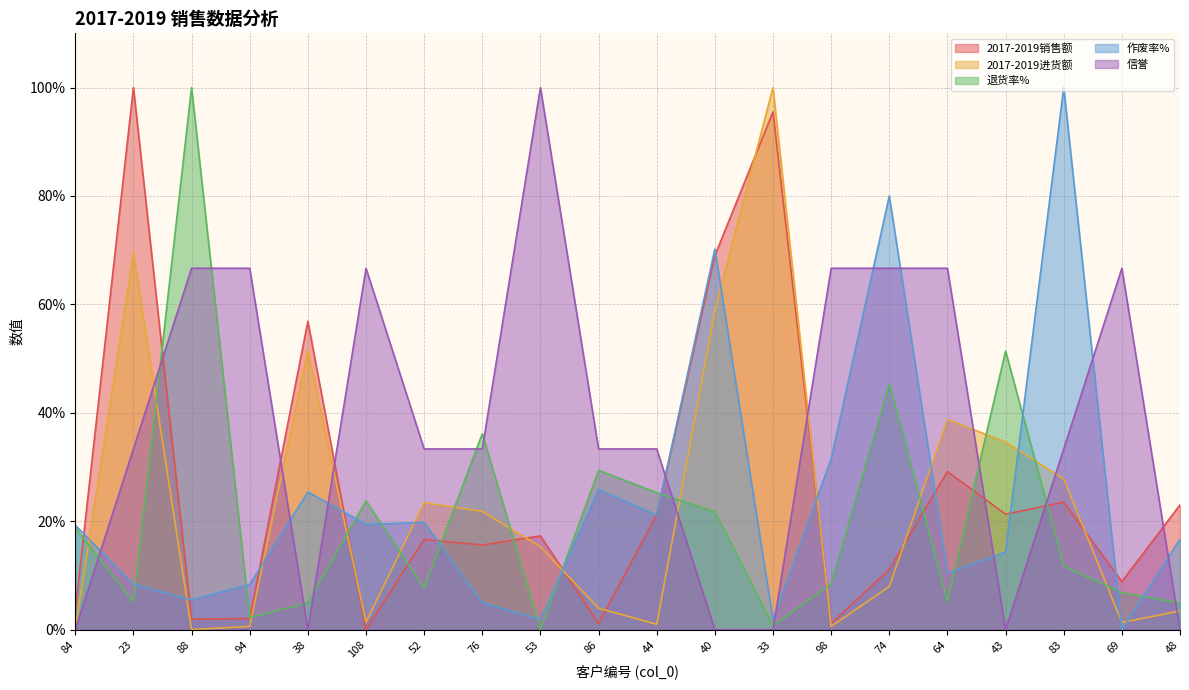

At which category is the sum across all series the highest?

40